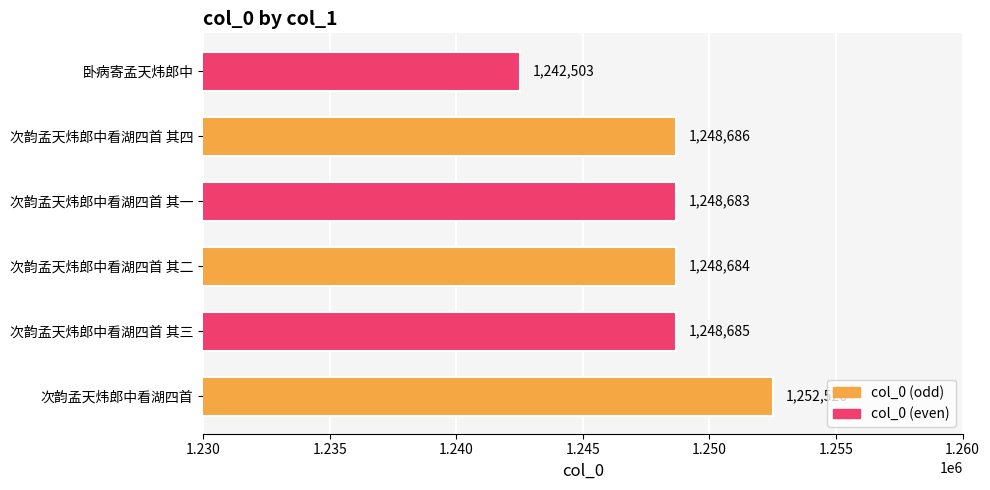

What value does the data have at 次韵孟天炜郎中看湖四首 其三?

1248685